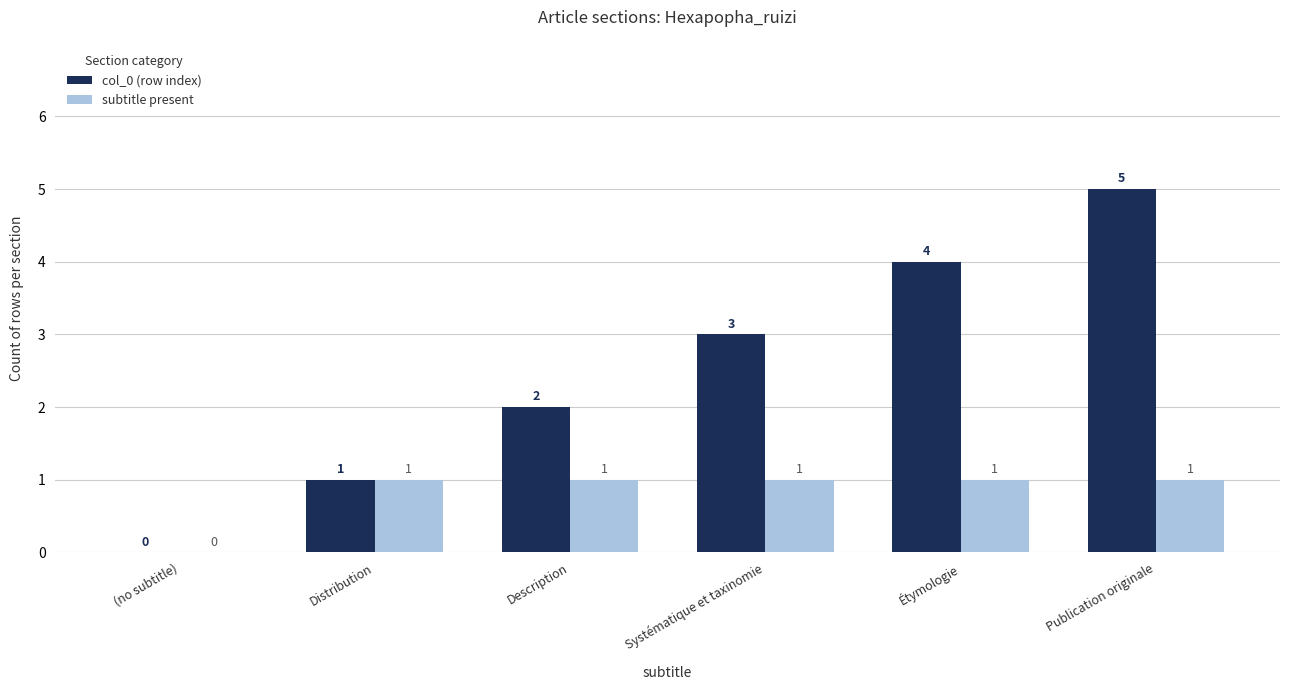

What is the highest value of the col_0 (row index) series?

5